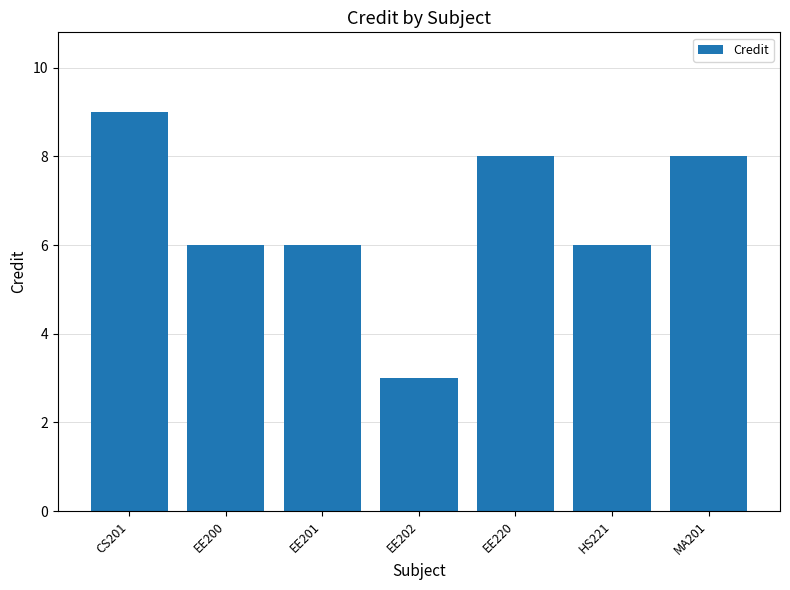

What is the average value?

7